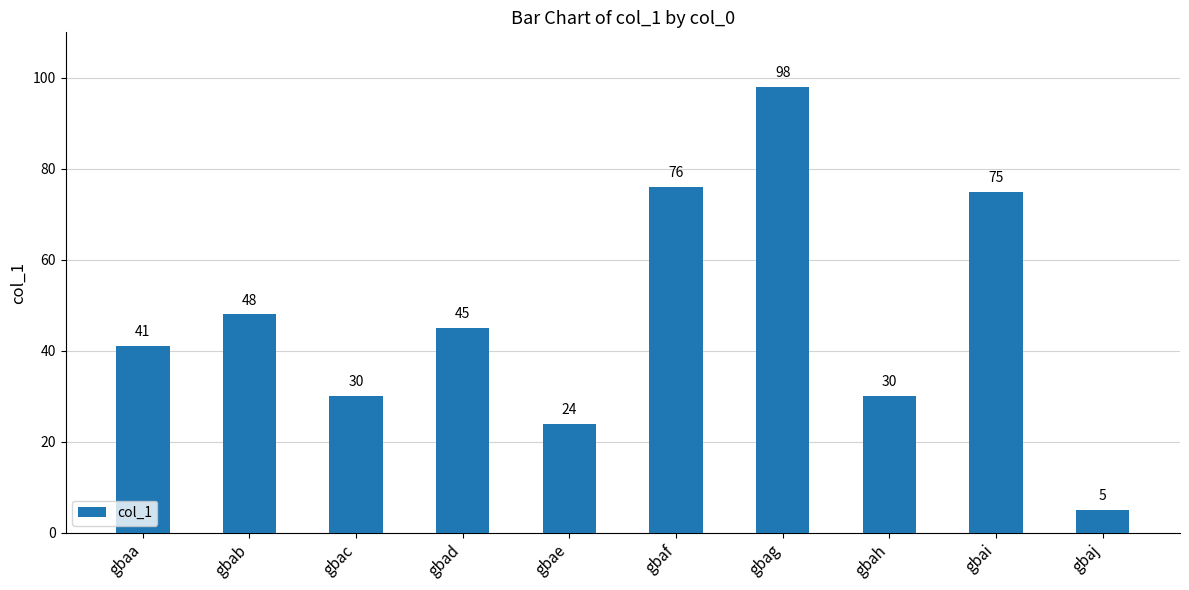

Count the number of categories in the chart.

10